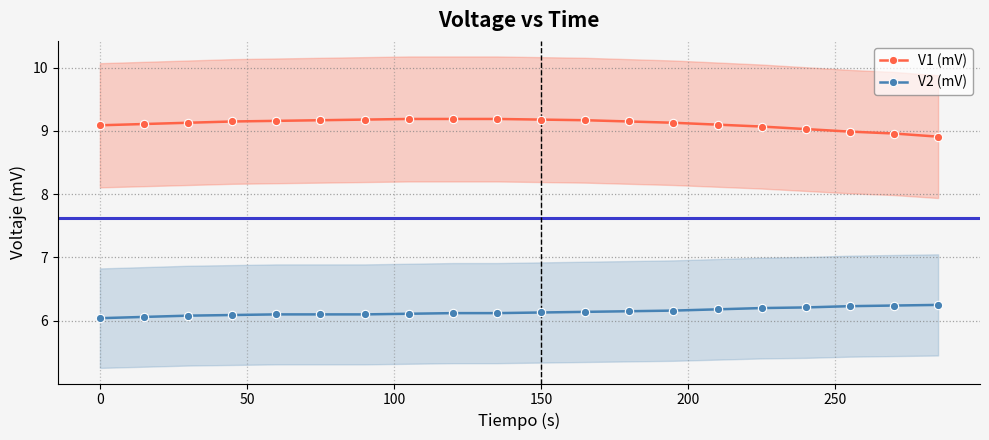

What is the maximum value for V1 (mV)?

9.2